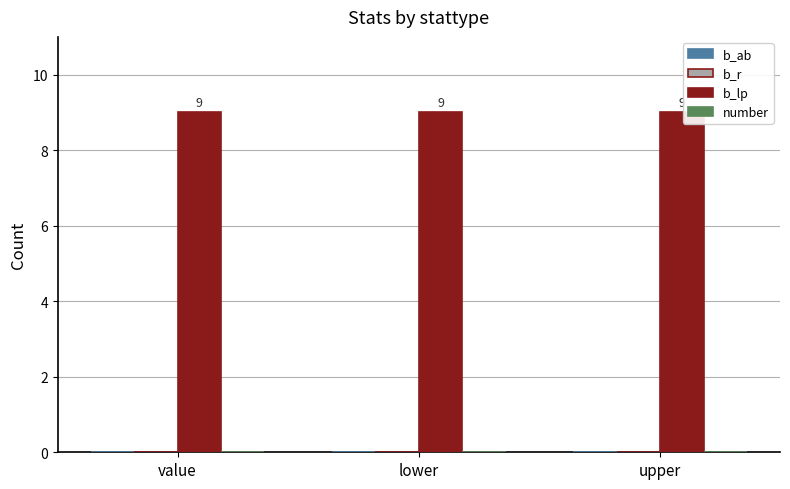

The value of b_ab at value is 0. True or false?

True